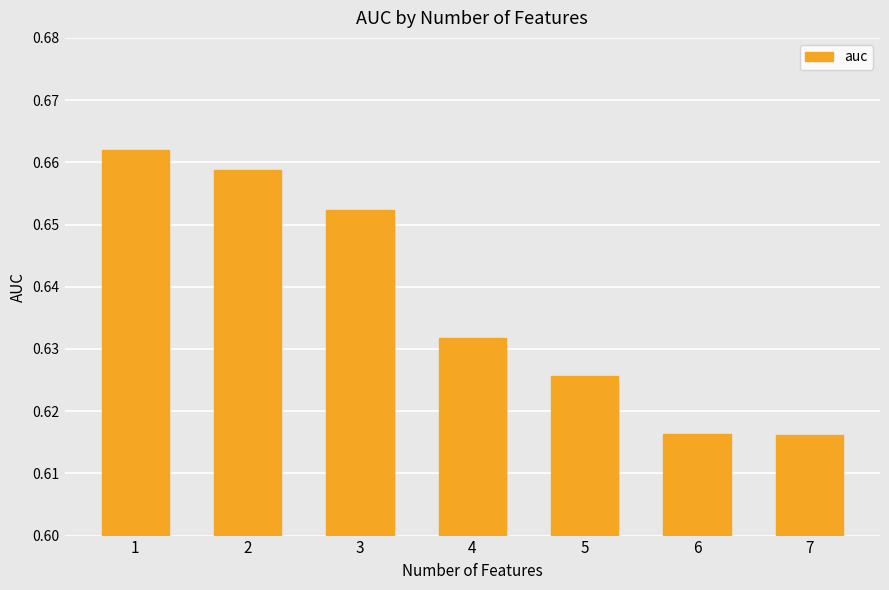

The chart shows a value of 1.1 at 3. True or false?

False